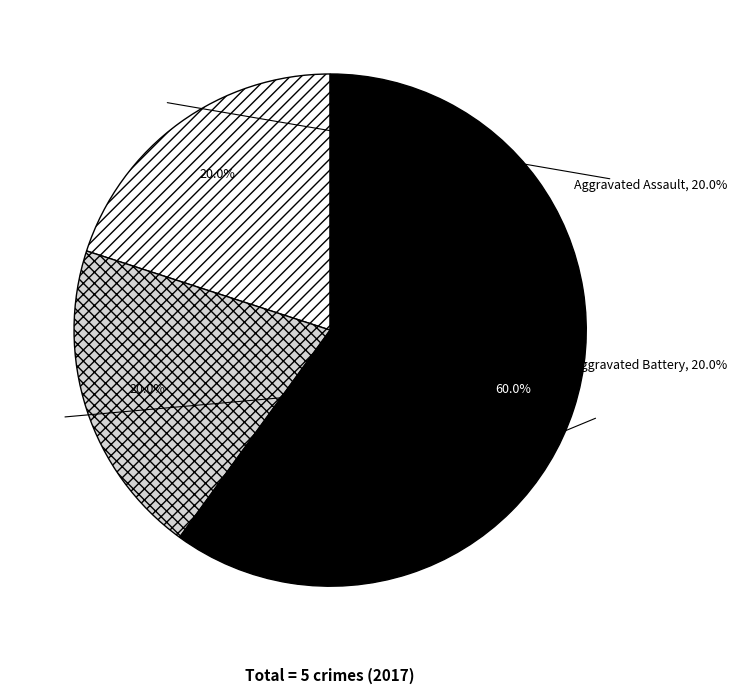

Rank the categories by value from lowest to highest.

Aggravated Assault, Aggravated Battery, Robbery